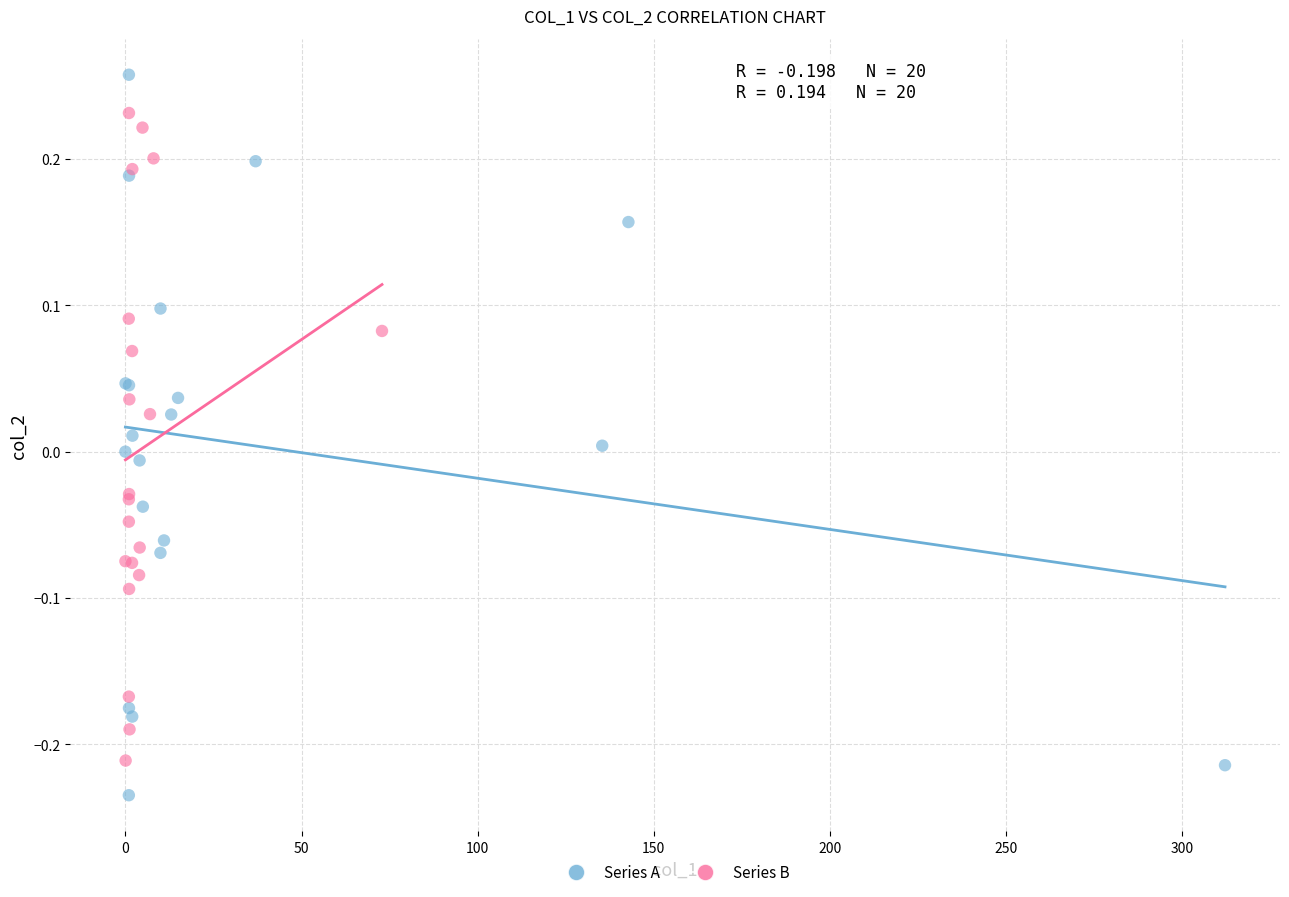

Which series contains the highest Y value?

Series A